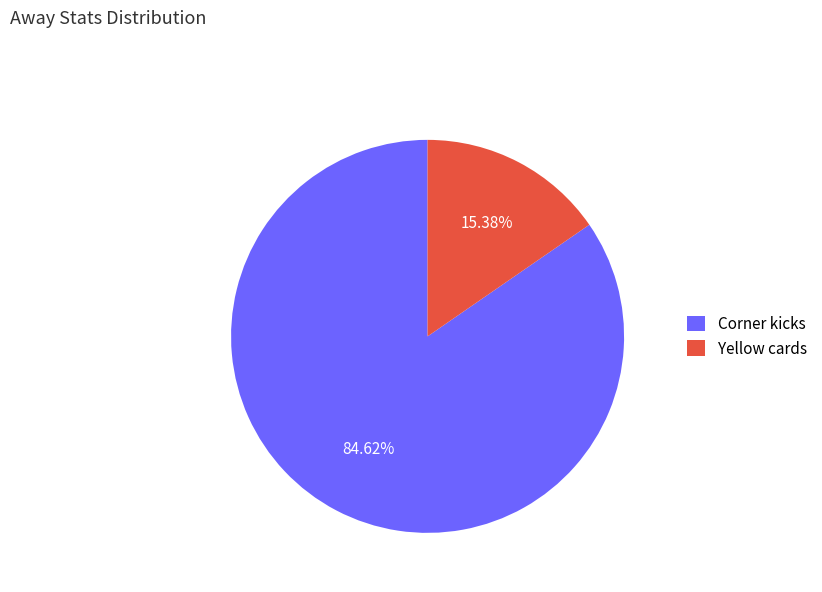

True or false: Corner kicks accounts for 85% of the total.

True